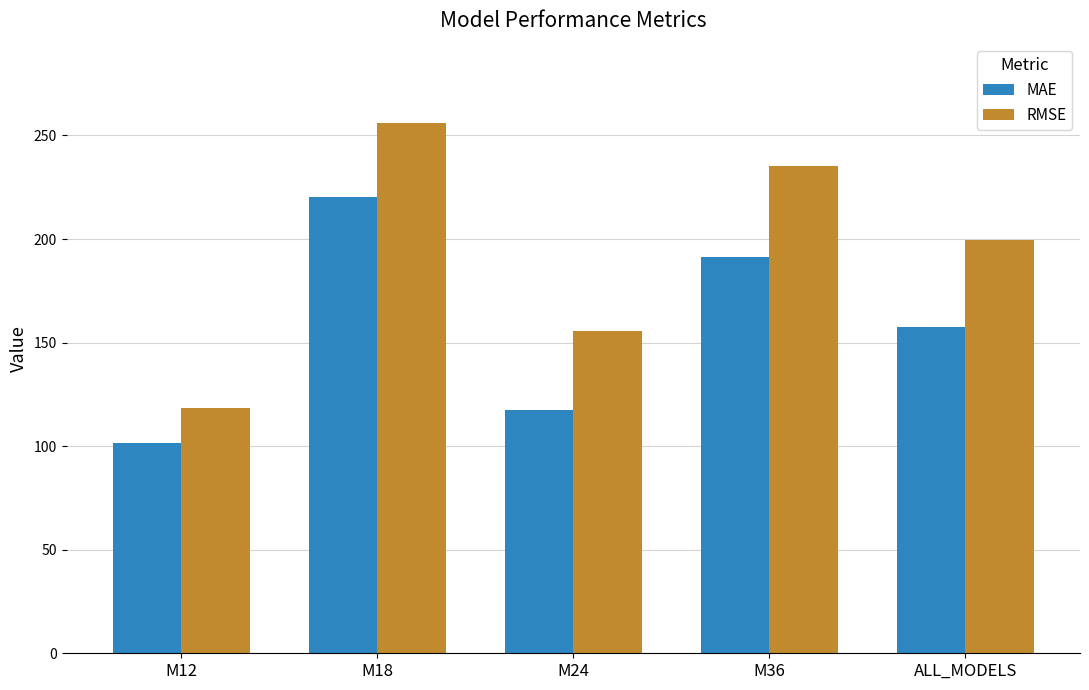

At which label does MAE reach its minimum?

M12